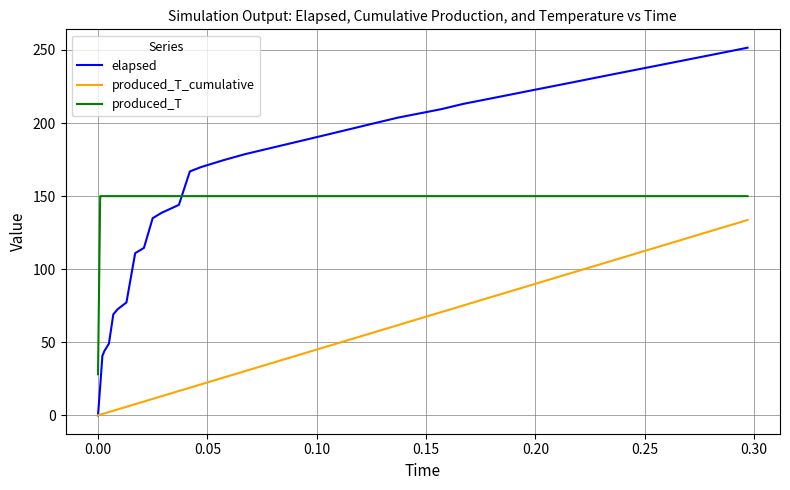

Which series has the largest total across all categories?

elapsed